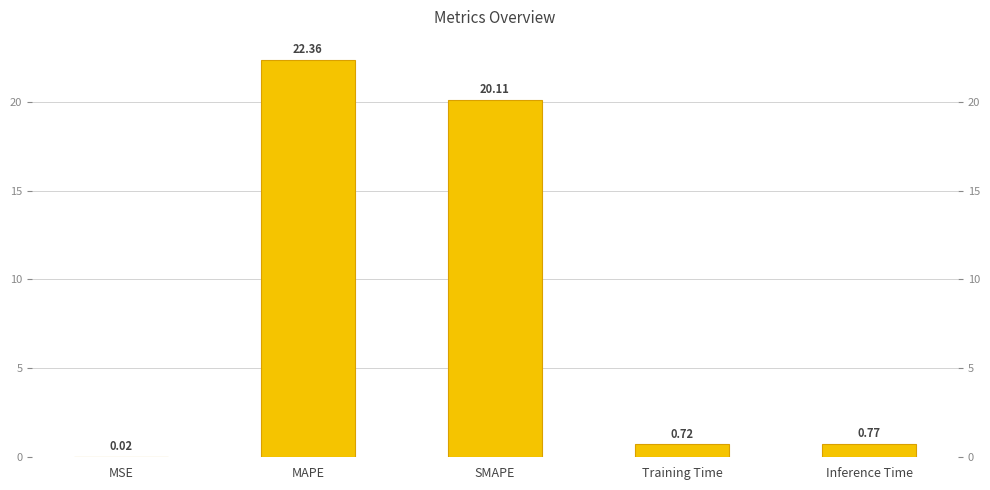

What is the change in value from MSE to Training Time?

+0.7